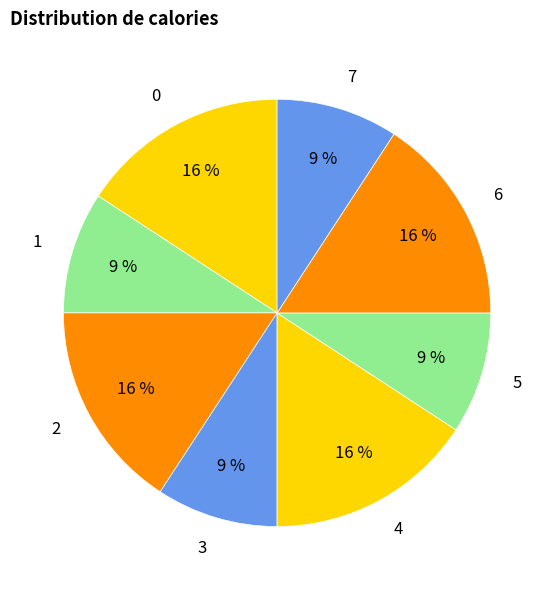

Between 3 and 2, which is larger?

2